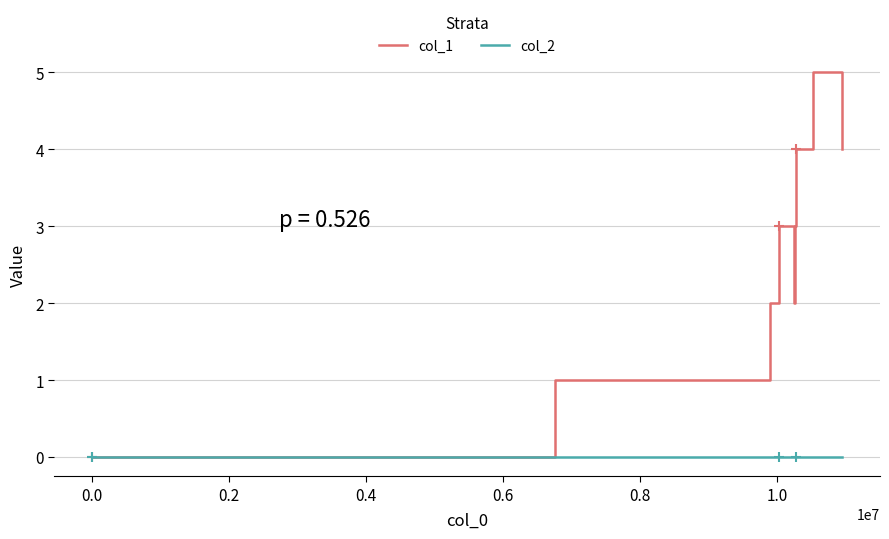

Count the number of categories in the chart.

9